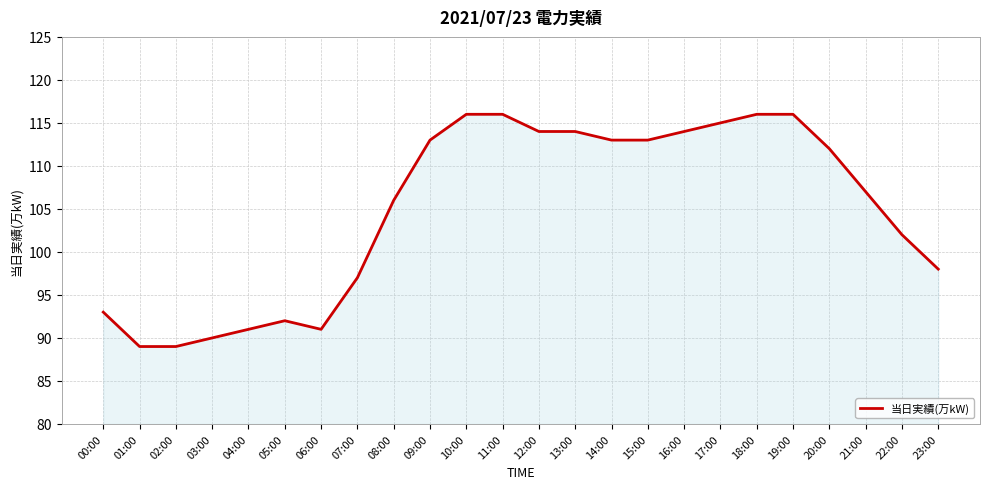

What is the difference between the maximum and second lowest values?

27